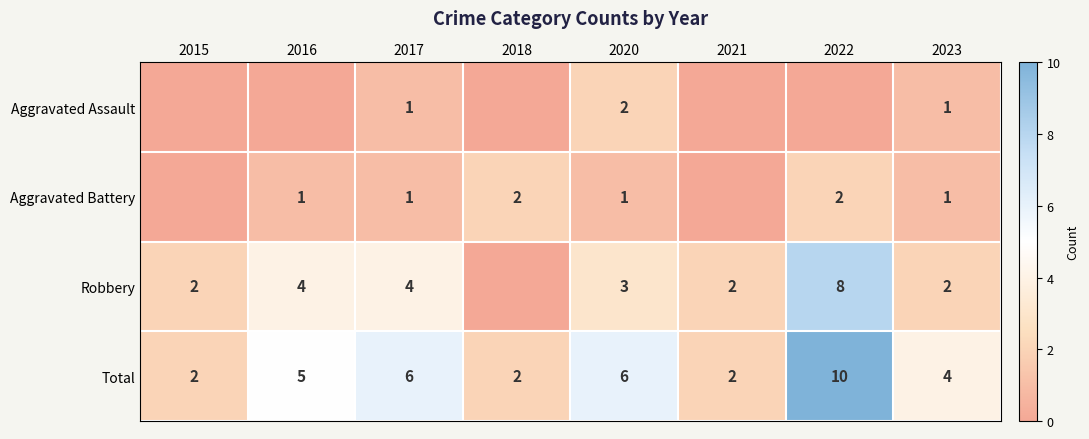

At which category does the chart reach its minimum across all series?

2015